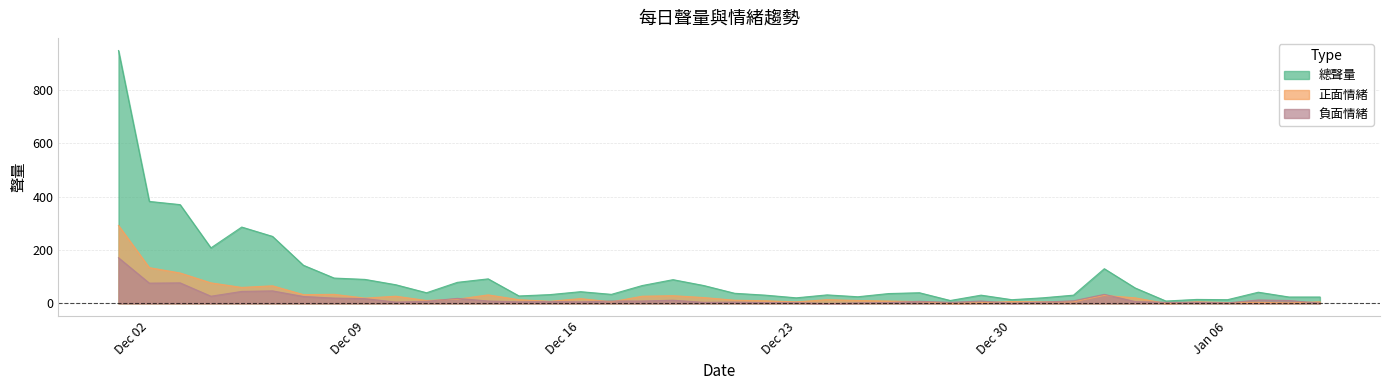

What is the sum of all 負面情緒 values?

730